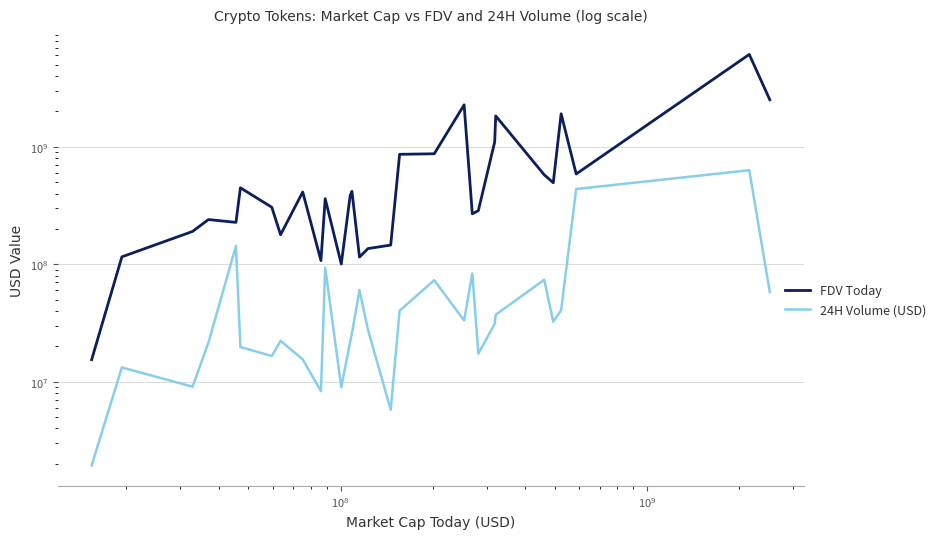

What is the average value of the 24H Volume (USD) series?

70183552